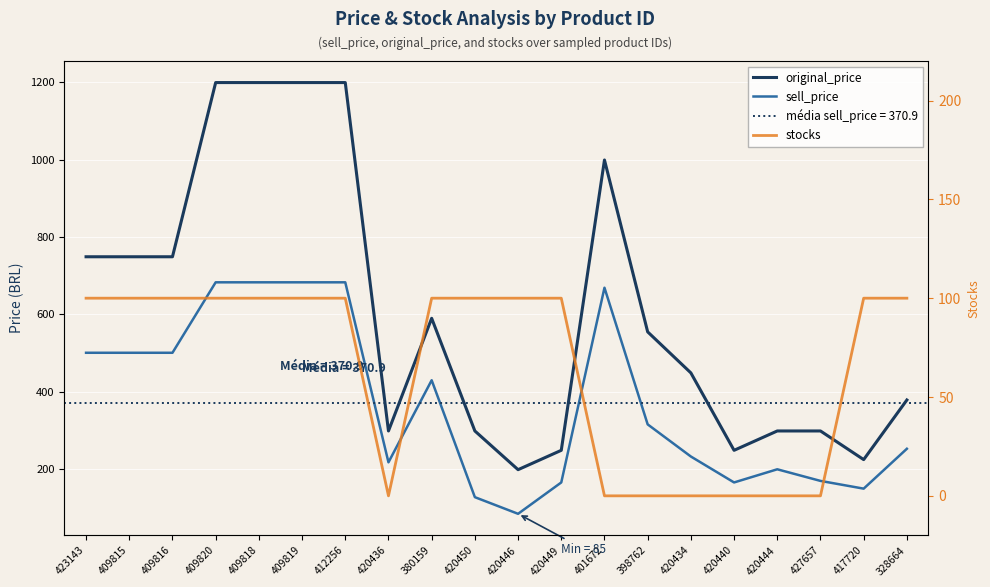

How many series are shown in this chart?

3